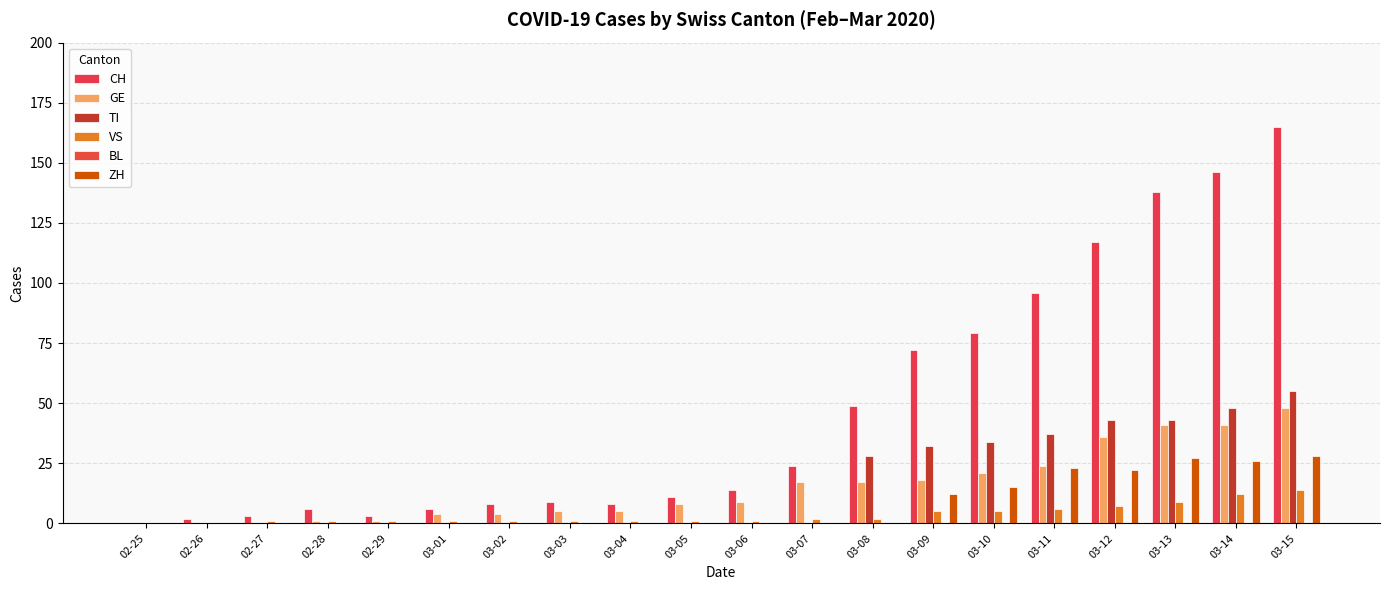

At how many categories does at least one series exceed 149?

1